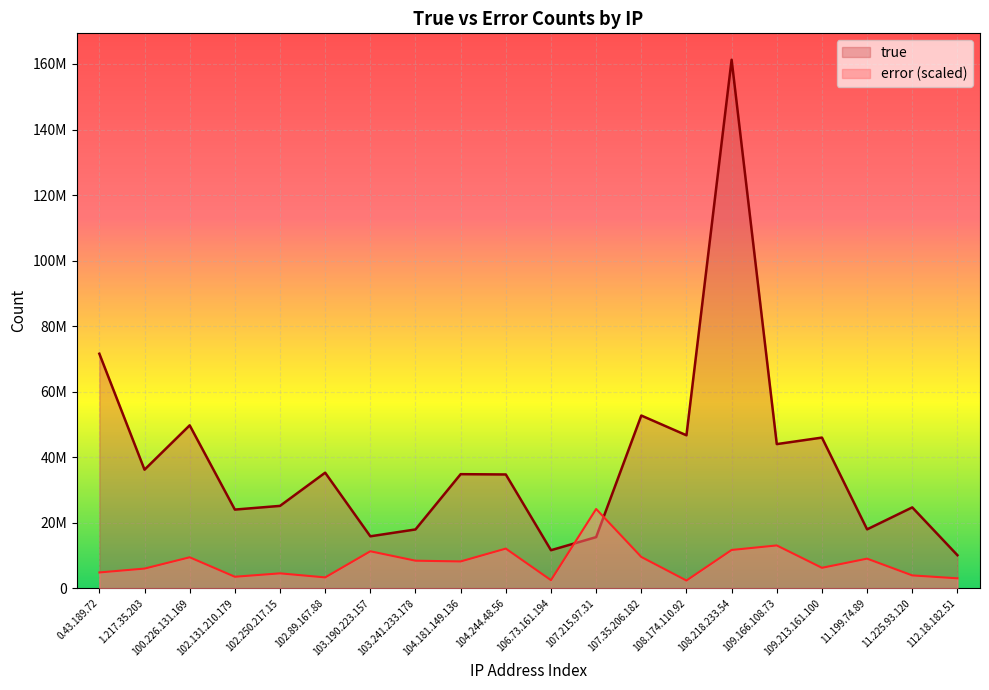

How many categories are shown in the chart?

20